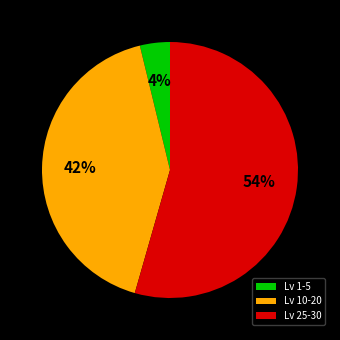

Is there a majority slice in this chart?

Yes